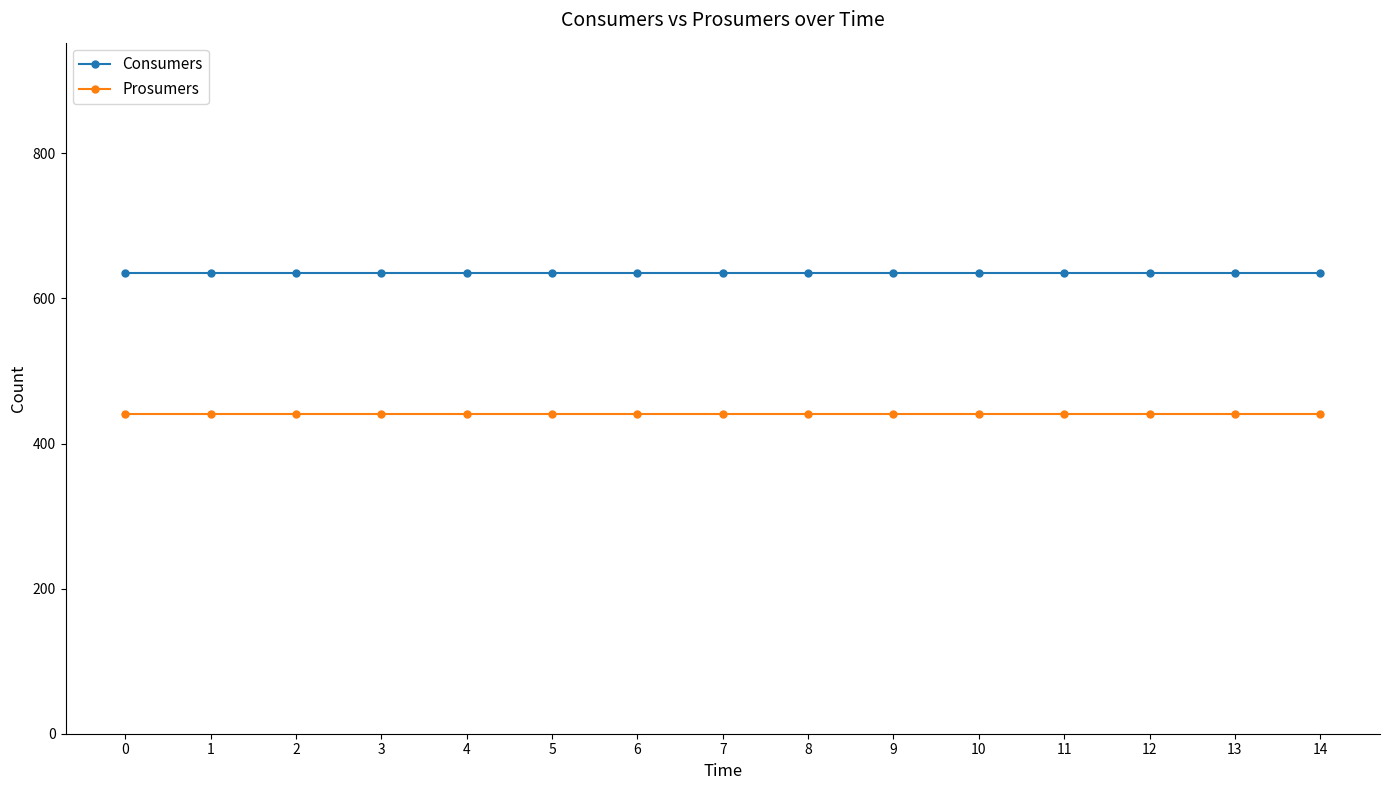

What are all the series names shown in the legend?

Consumers, Prosumers